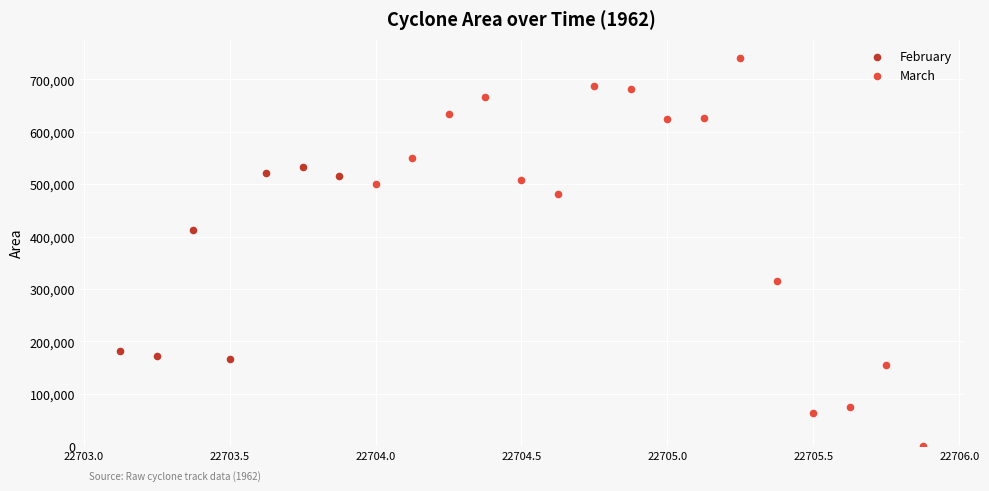

Which series contains the highest Y value?

March